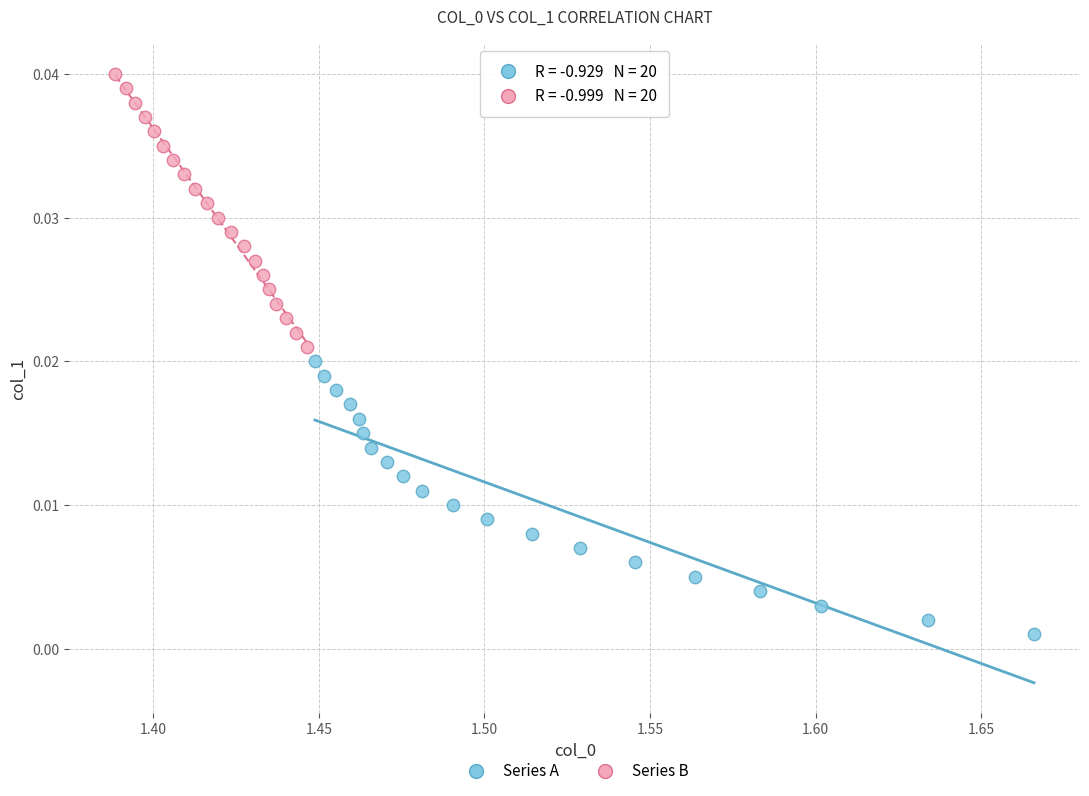

Which series reaches the minimum Y coordinate?

Series A